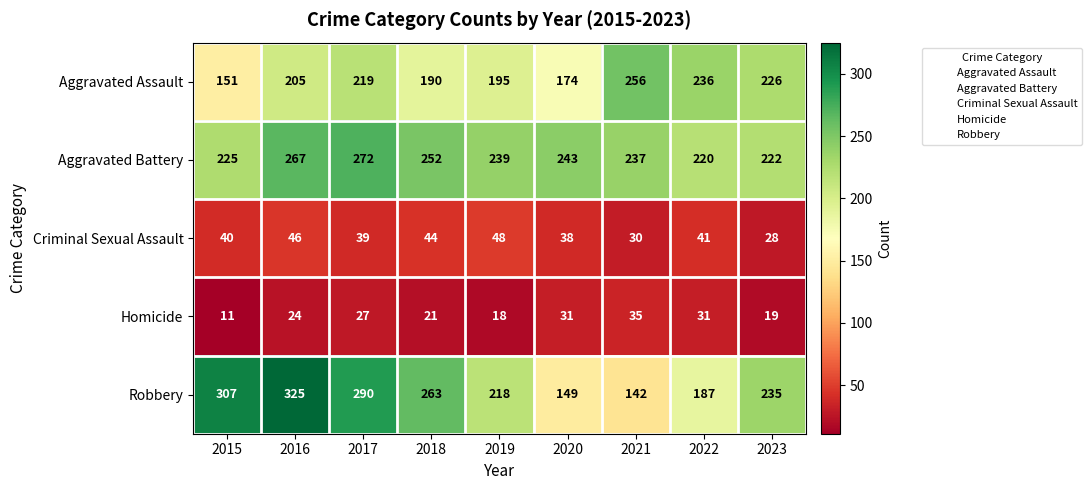

What value does the Criminal Sexual Assault series have at 2021, to the nearest 10?

30